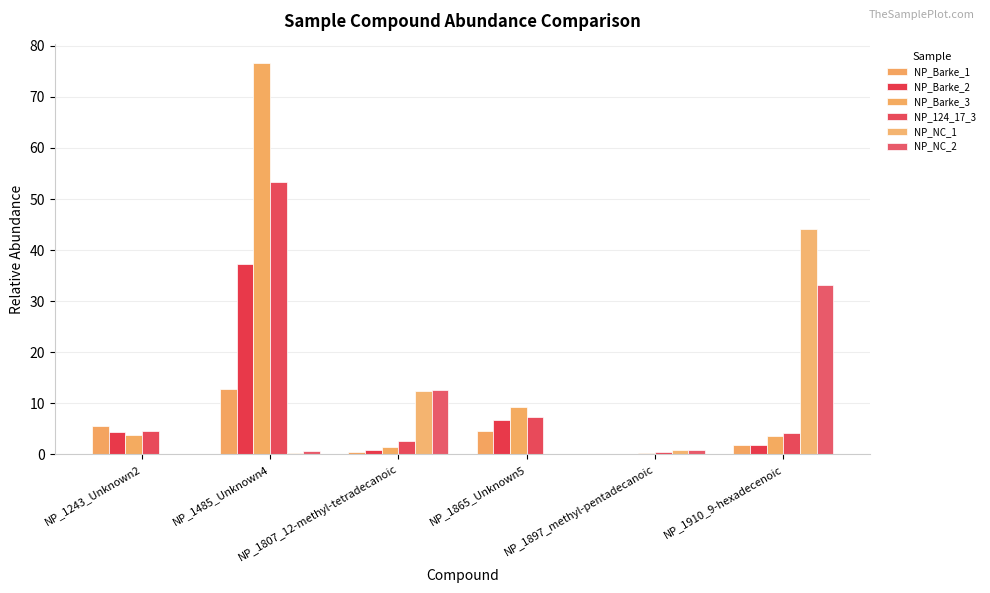

How many distinct data groups are displayed?

6